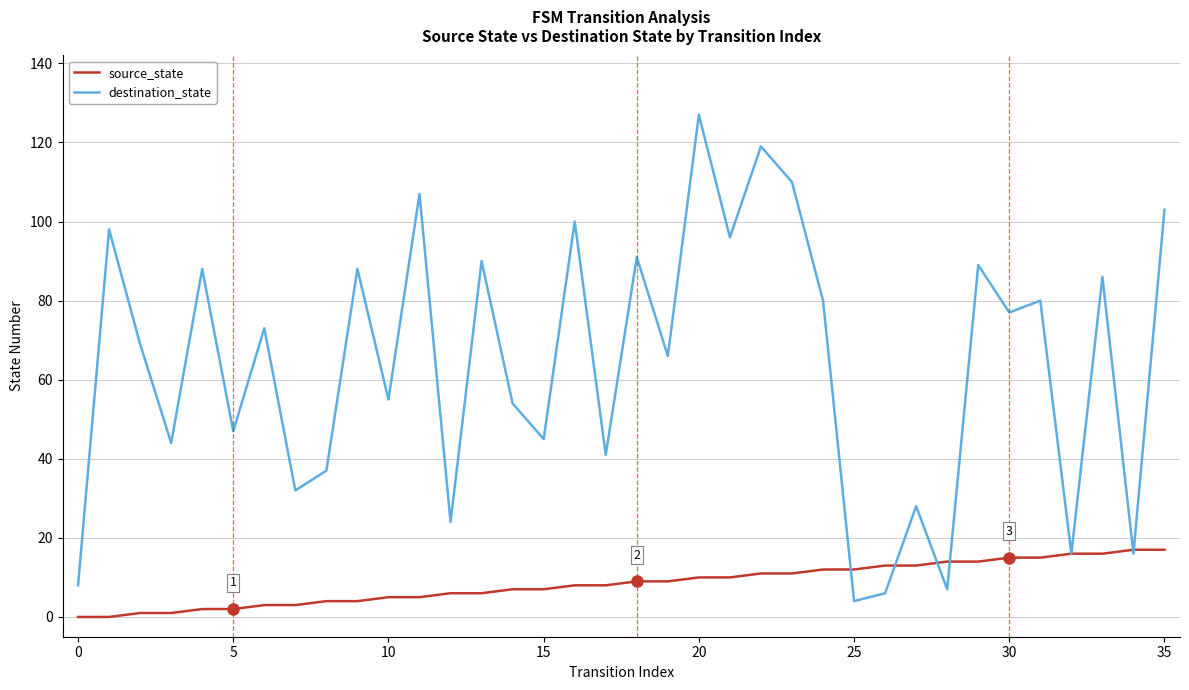

Which series has the widest spread of values?

destination_state